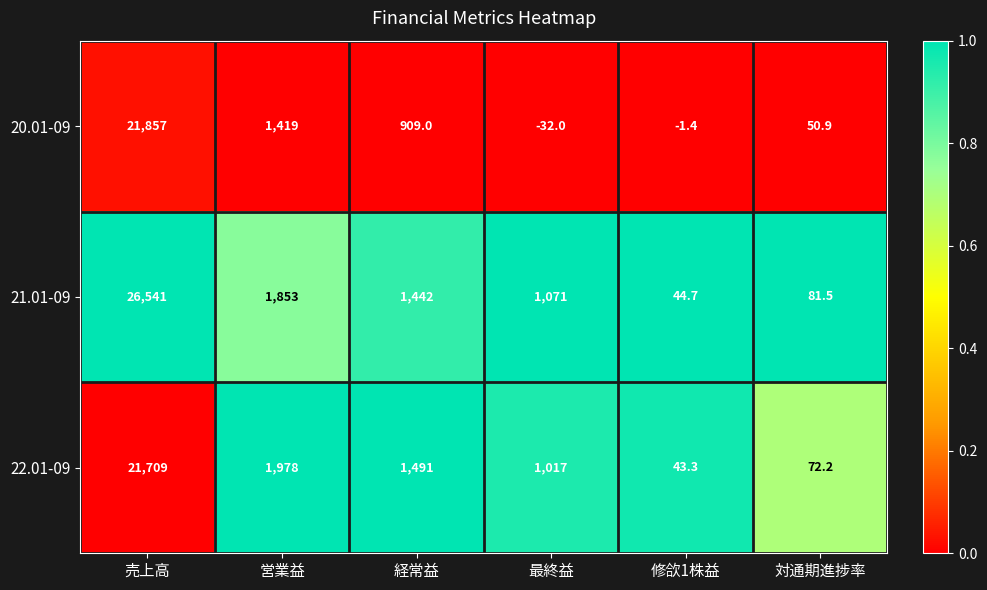

Reading right to left, extract all data points from this chart.

20.01-09: 対通期進捗率=50.9	修欱1株益=-1.4	最終益=-32.0	経常益=909.0	営業益=1419.0	売上高=21857.0
21.01-09: 対通期進捗率=81.5	修欱1株益=44.7	最終益=1071.0	経常益=1442.0	営業益=1853.0	売上高=26541.0
22.01-09: 対通期進捗率=72.2	修欱1株益=43.3	最終益=1017.0	経常益=1491.0	営業益=1978.0	売上高=21709.0